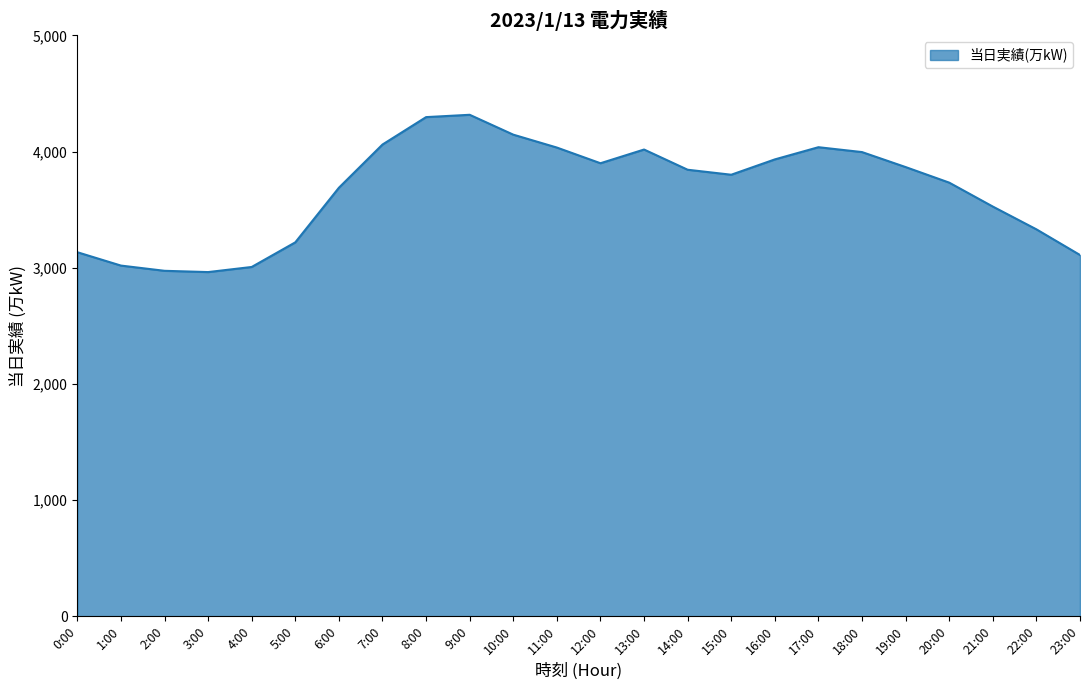

What is the ratio of the value at 14:00 to the value at 6:00?

1.0